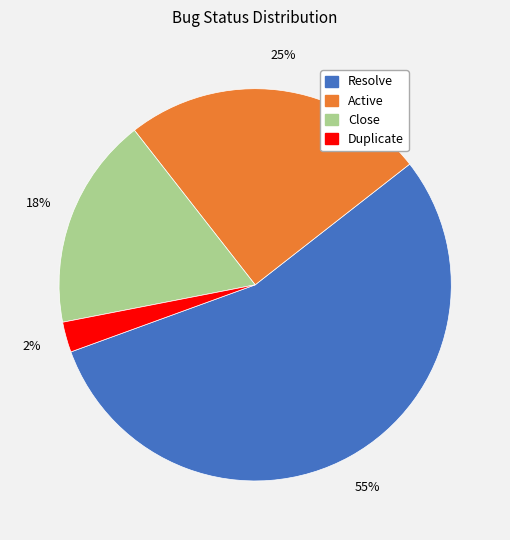

Is the sum of Resolve and Close greater than half?

Yes